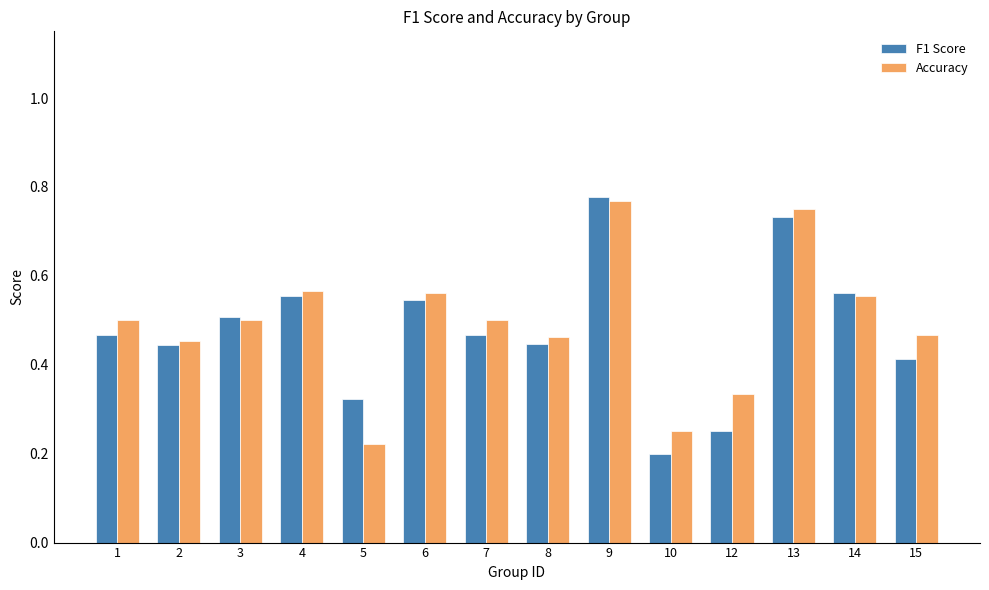

The value of F1 Score at 10 is 0.1. True or false?

False